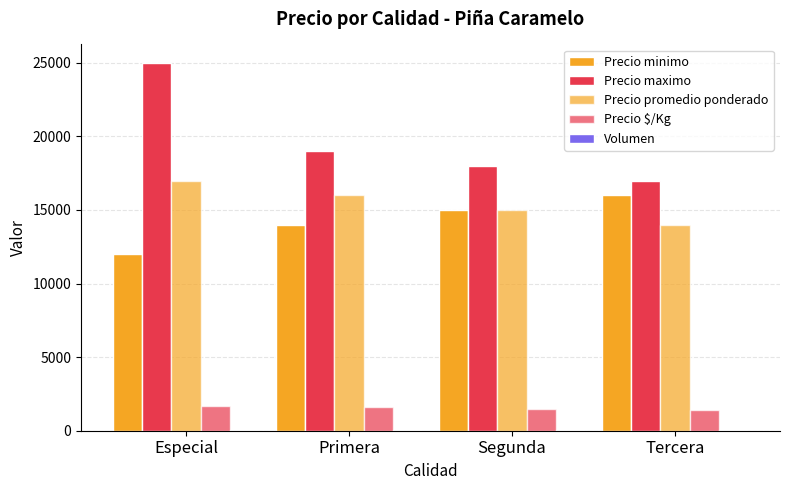

The value of Volumen at Tercera is 25. True or false?

True